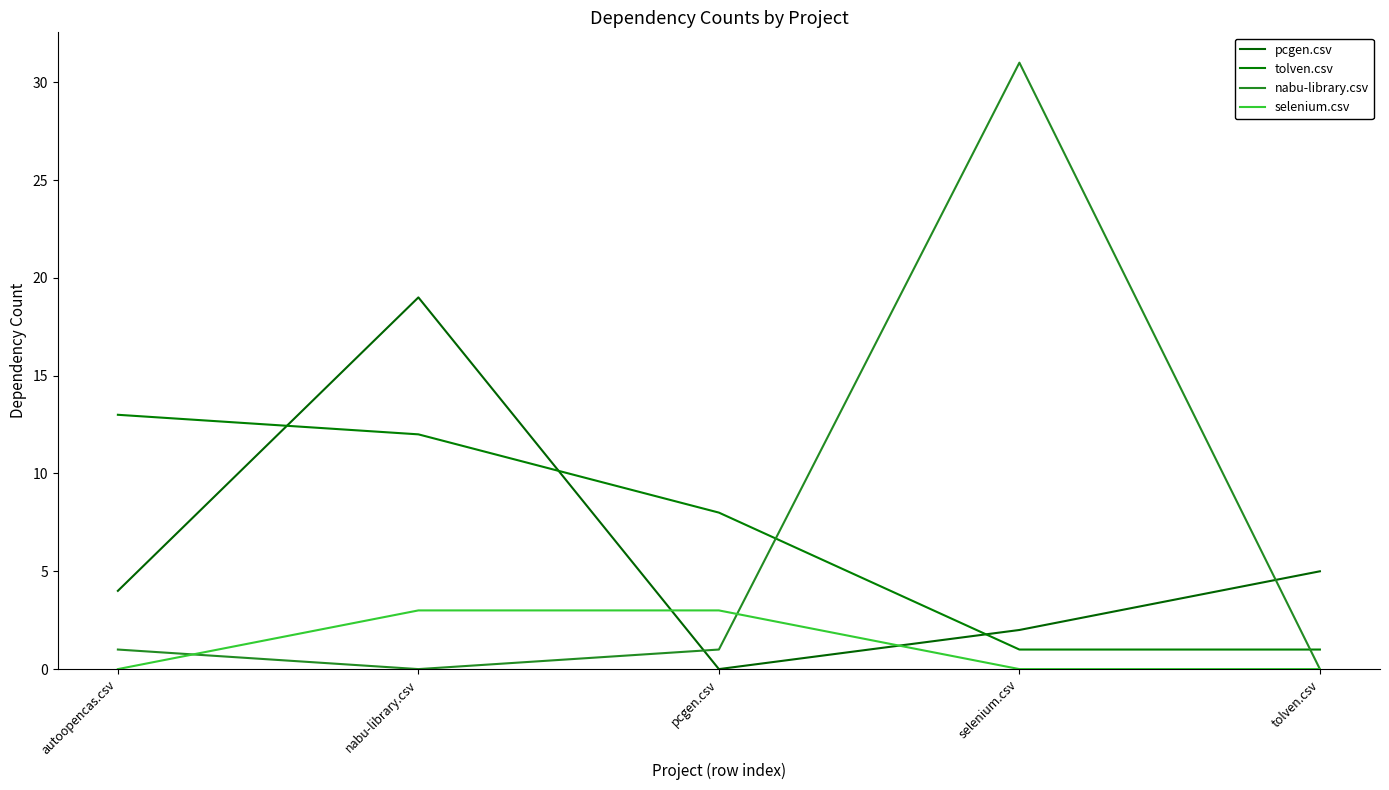

Reading left to right, what are all the values shown in this chart?

pcgen.csv: 4	19	0	2	5
tolven.csv: 13	12	8	1	1
nabu-library.csv: 1	0	1	31	0
selenium.csv: 0	3	3	0	0